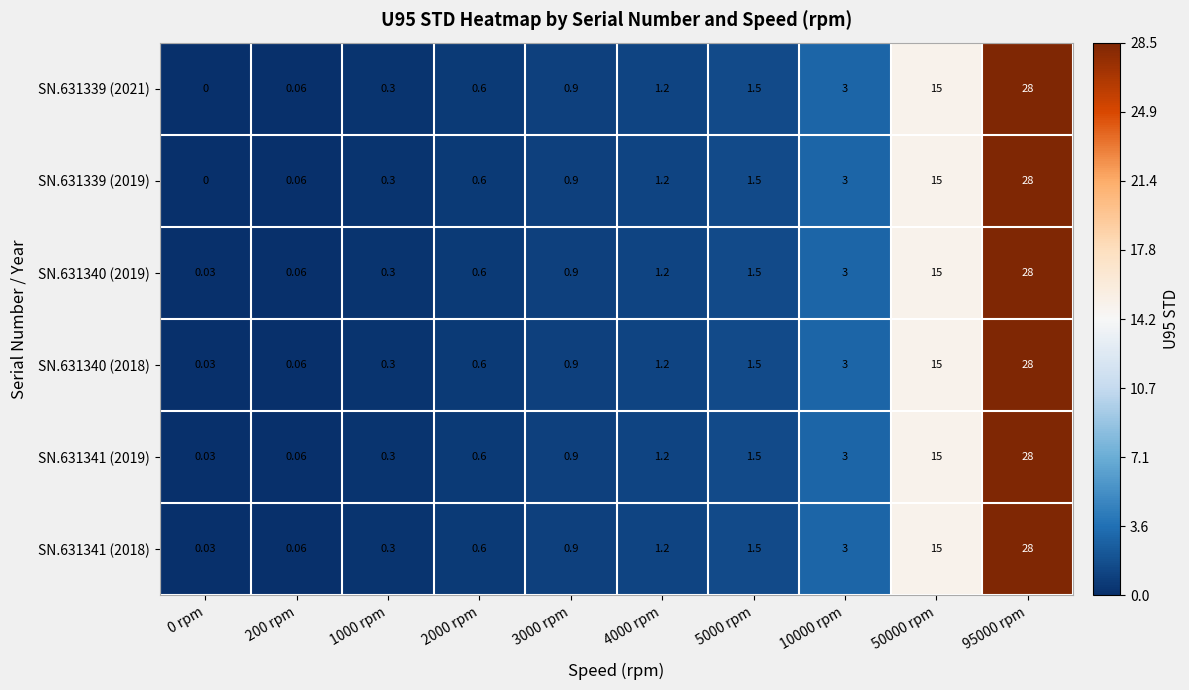

Is the value of SN.631341 (2018) at 4000 rpm greater than the value of SN.631340 (2019) at 95000 rpm?

No